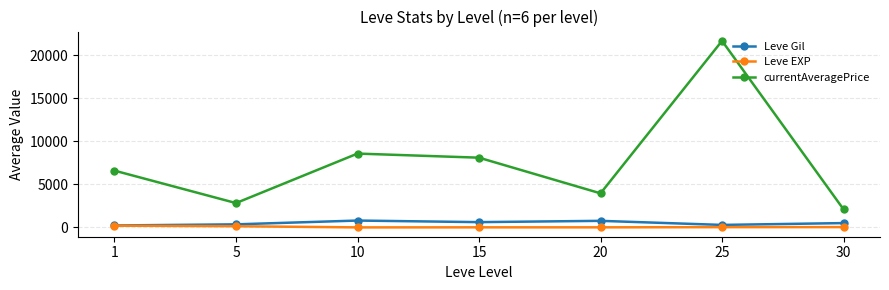

Rank the categories by currentAveragePrice value from highest to lowest.

25, 10, 15, 1, 20, 5, 30